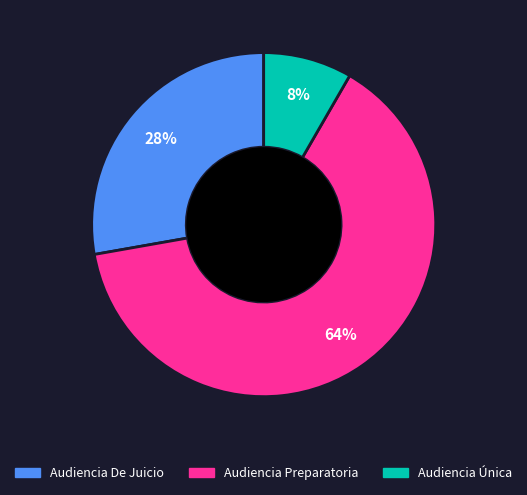

True or false: Audiencia Única accounts for 19% of the total.

False